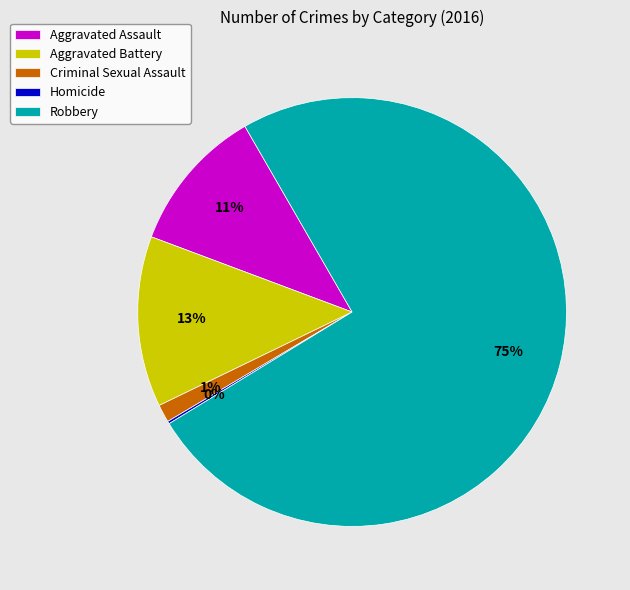

Which has a higher value, Robbery or Criminal Sexual Assault?

Robbery